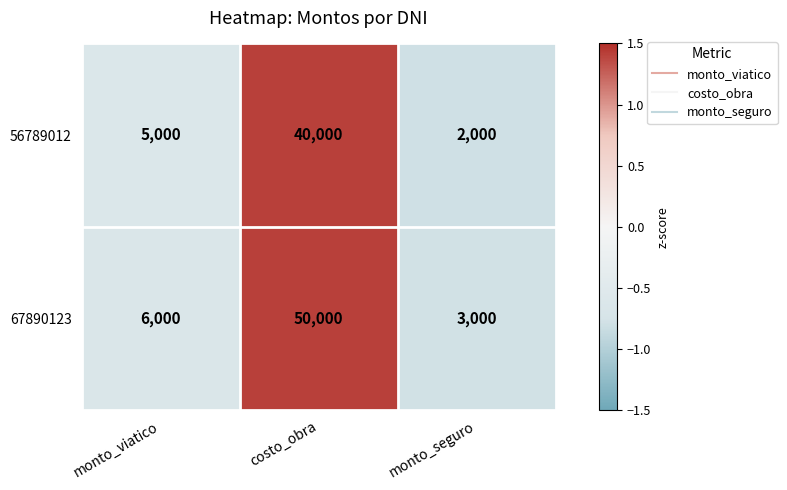

At which label is 67890123 closest to 26500?

monto_viatico